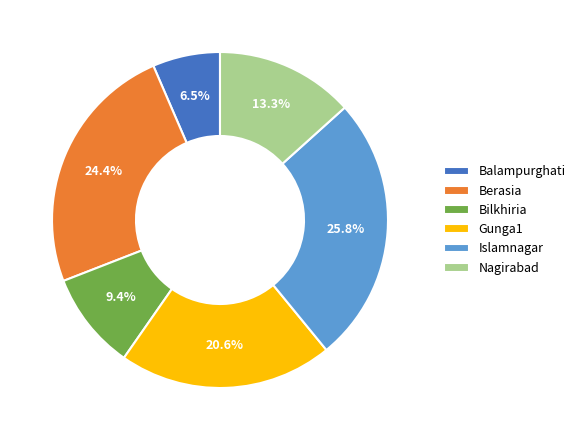

What is the ratio of the value at Nagirabad to the value at Bilkhiria?

1.4